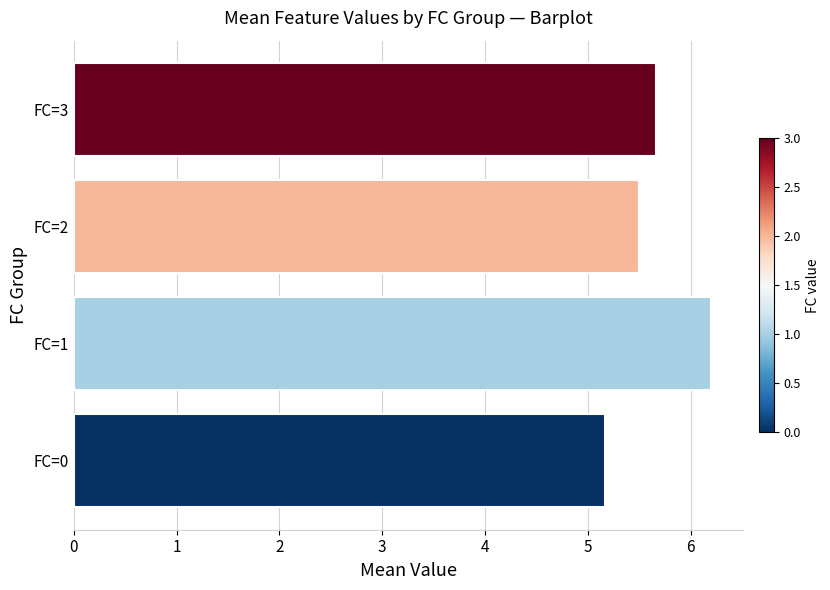

Reading top to bottom, what are all the values shown in this chart?

FC=3=5.7	FC=2=5.5	FC=1=6.2	FC=0=5.2